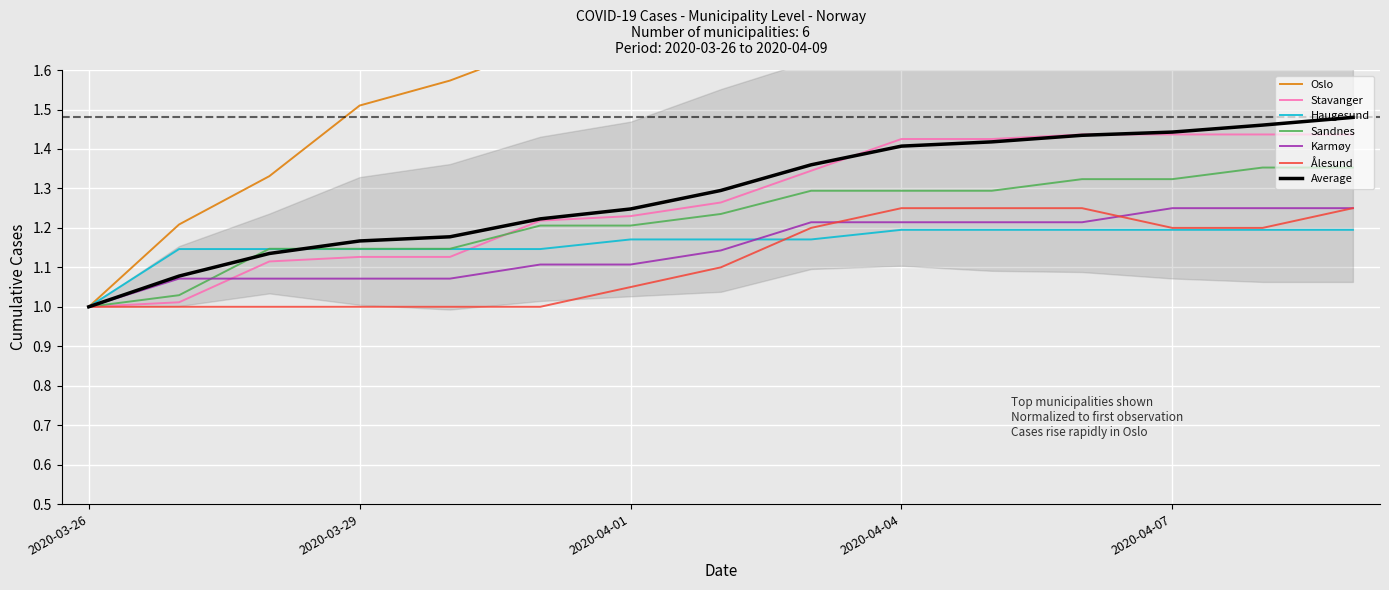

Reading left to right, transcribe all the data shown in this chart.

Oslo: 1.0	1.2	1.3	1.5	1.6	1.7	1.7	1.9	1.9	2.1	2.1	2.2	2.3	2.3	2.4
Stavanger: 1.0	1.0	1.1	1.1	1.1	1.2	1.2	1.3	1.3	1.4	1.4	1.4	1.4	1.4	1.4
Haugesund: 1.0	1.1	1.1	1.1	1.1	1.1	1.2	1.2	1.2	1.2	1.2	1.2	1.2	1.2	1.2
Sandnes: 1.0	1.0	1.1	1.1	1.1	1.2	1.2	1.2	1.3	1.3	1.3	1.3	1.3	1.4	1.4
Karmøy: 1.0	1.1	1.1	1.1	1.1	1.1	1.1	1.1	1.2	1.2	1.2	1.2	1.2	1.2	1.2
Ålesund: 1.0	1.0	1.0	1.0	1.0	1.0	1.1	1.1	1.2	1.2	1.2	1.2	1.2	1.2	1.2